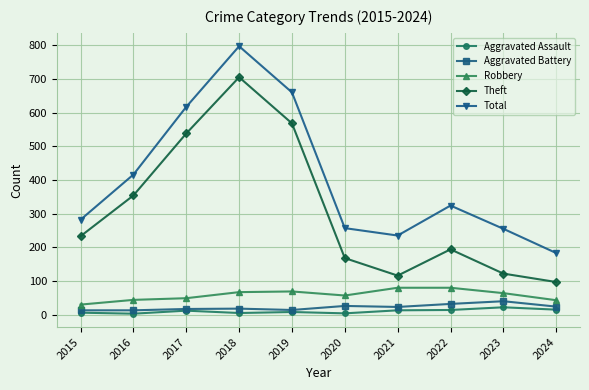

Which series has the largest total across all categories?

Total